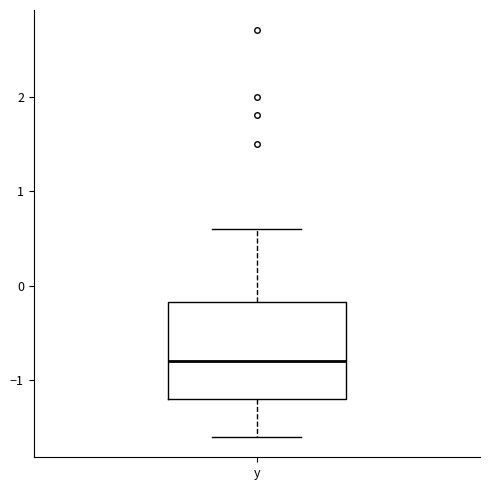

Read this box plot against the y-axis: the position of the median line, the range covered by the box, and the ends of both whiskers. The values are not printed on the chart, so give them approximately, as read against the axis.

median -0.8, box -1.2 to -0.2, whiskers -1.6 to 0.6